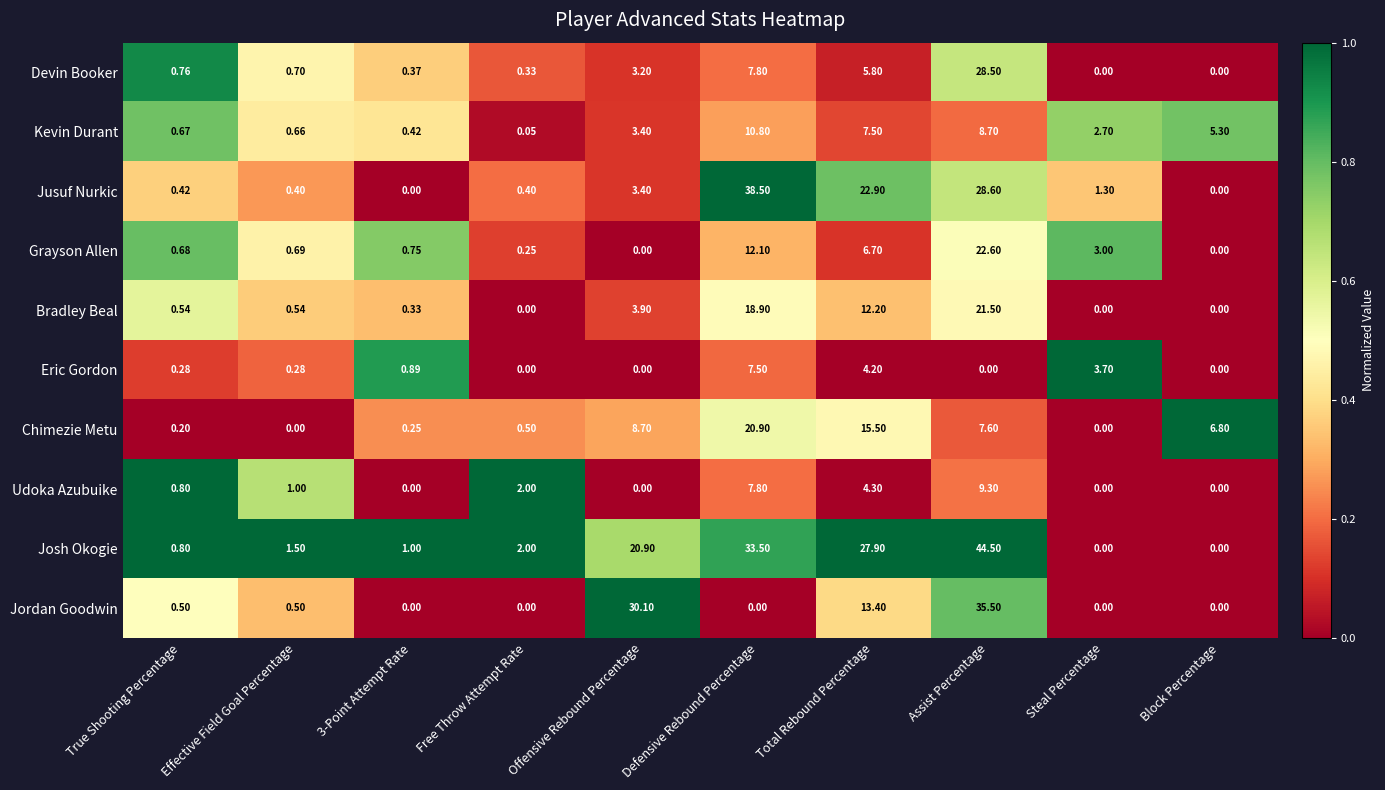

At which category is the sum across all series the highest?

Assist Percentage